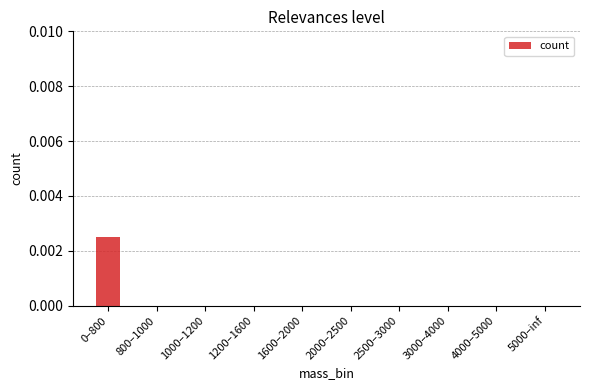

The value at 5000–inf is 0.0. True or false?

True